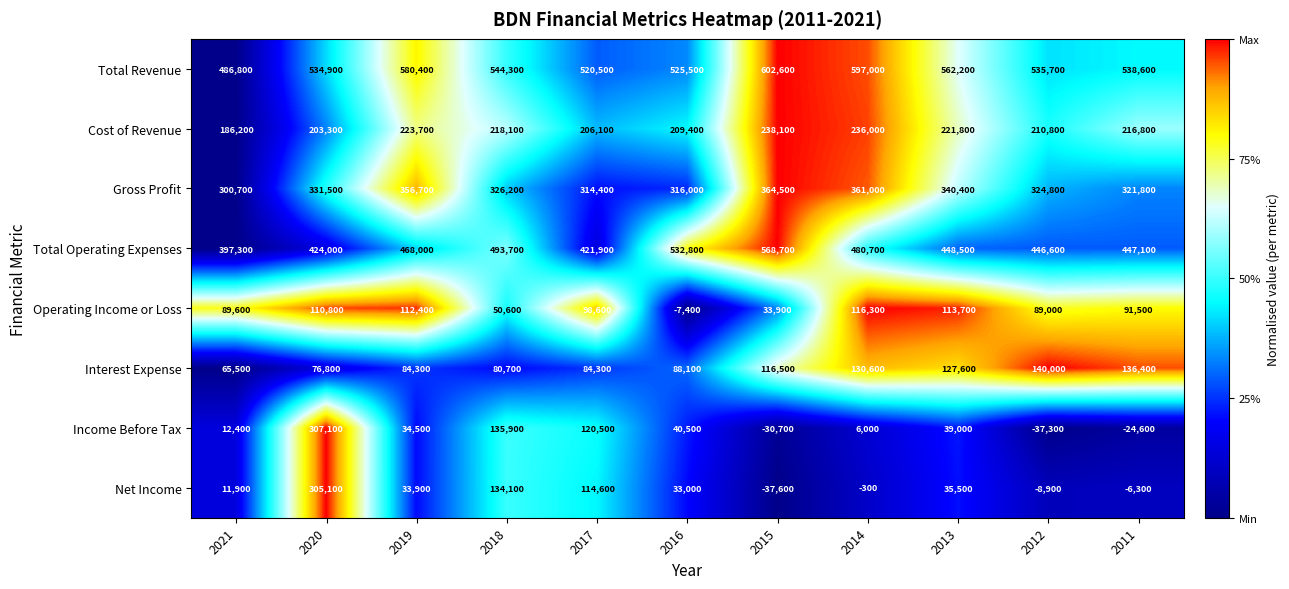

What is the sum of all Total Operating Expenses values?

5129300